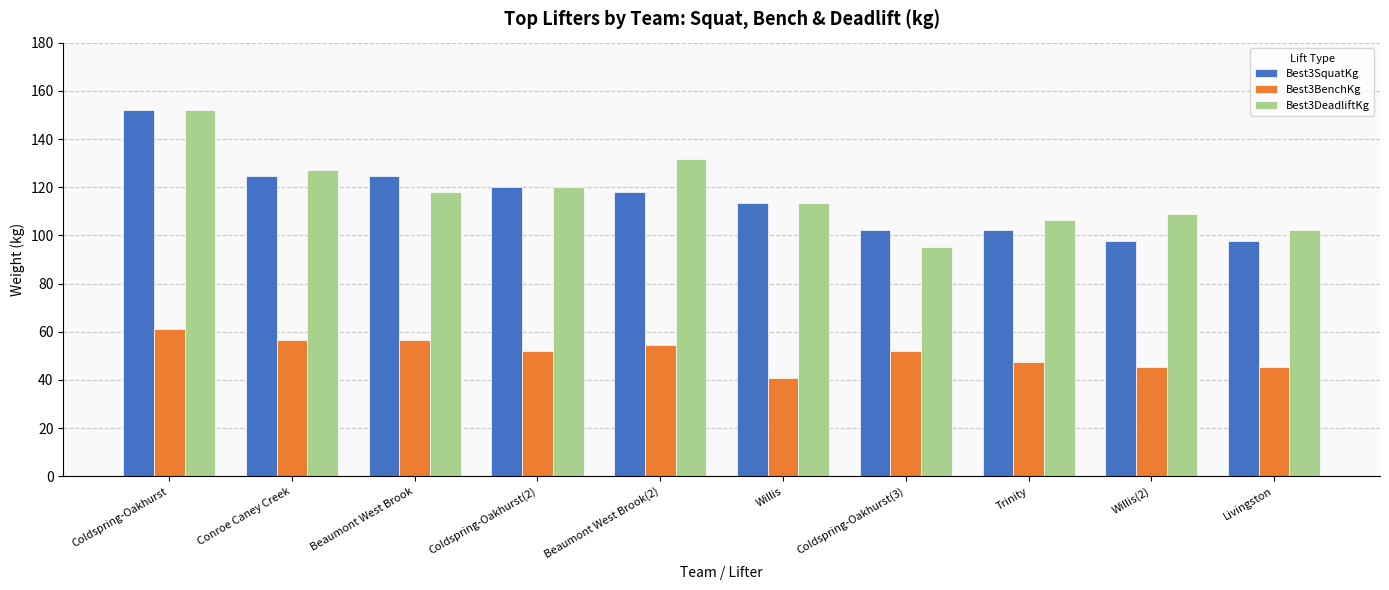

What are all the series names shown in the legend?

Best3SquatKg, Best3BenchKg, Best3DeadliftKg